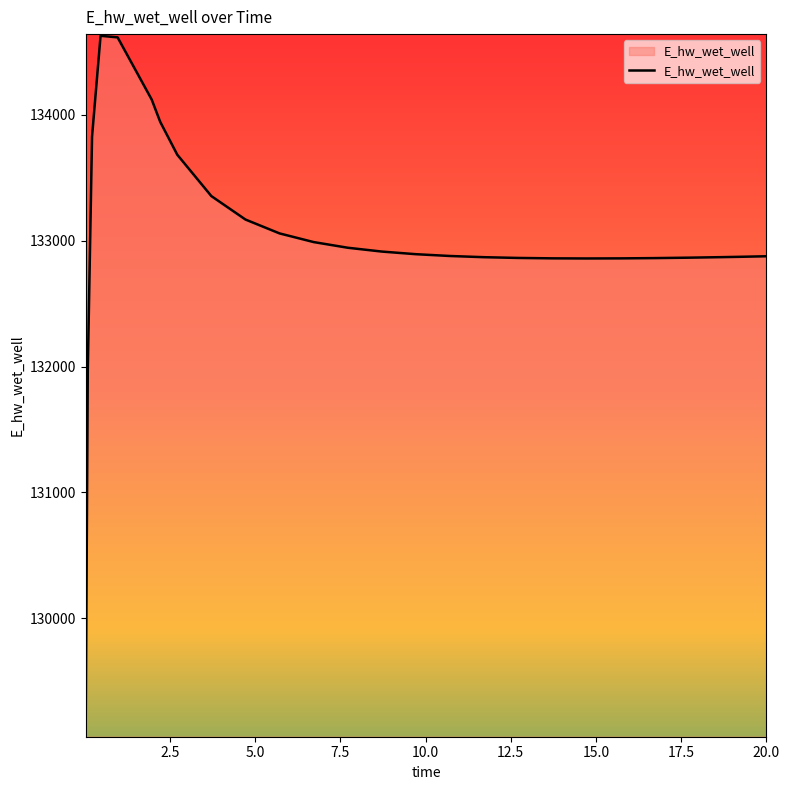

What is the difference between the maximum and minimum values?

5558.5